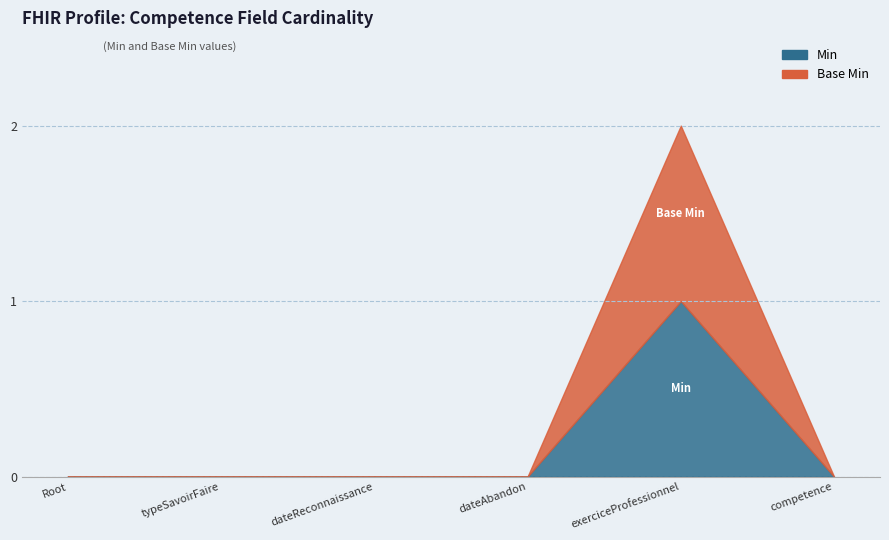

Reading left to right, list all the values displayed in this chart.

Min: 0	0	0	0	1	0
Base Min: 0	0	0	0	1	0